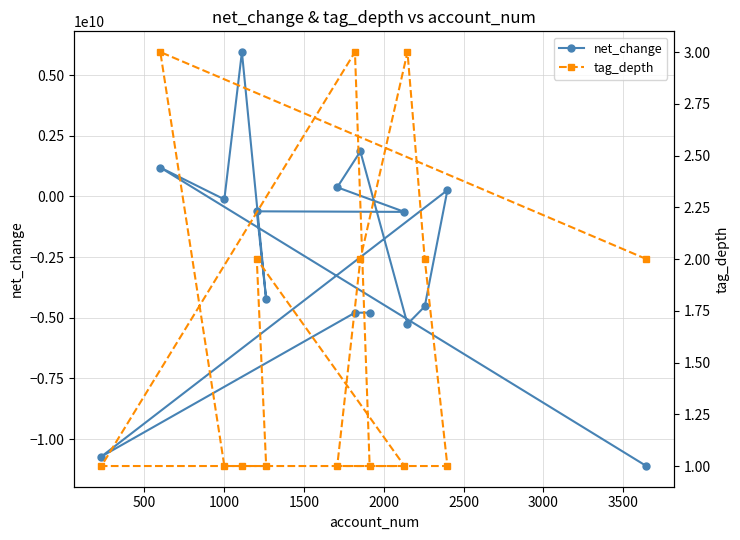

Which series has the largest range (max minus min)?

net_change